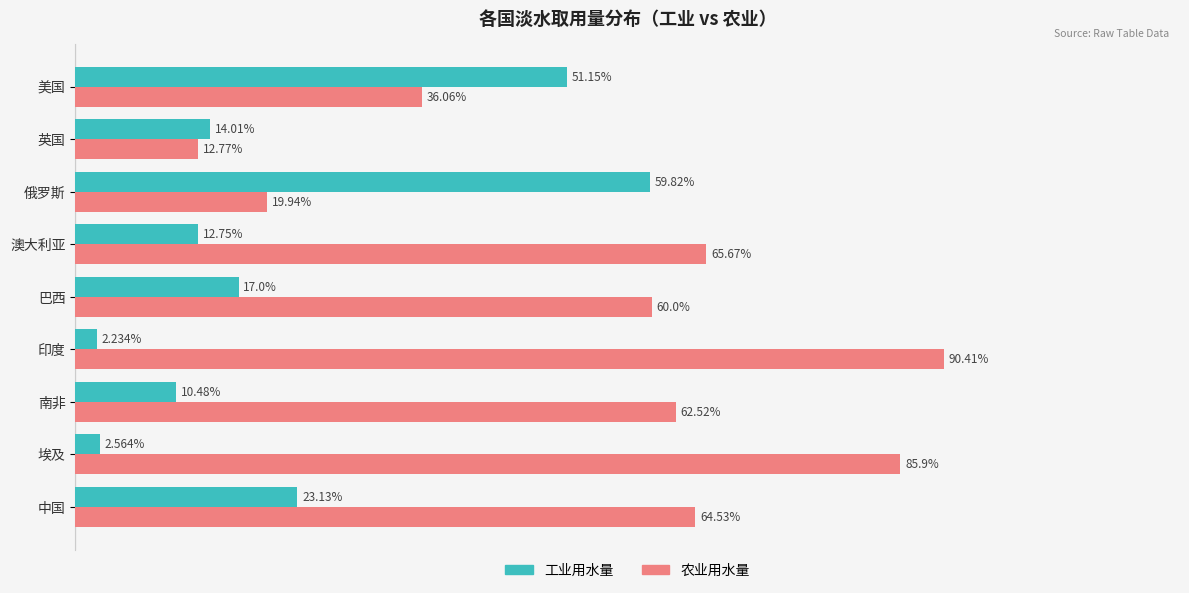

Where is 工业用水量 nearest to the value 31?

中国